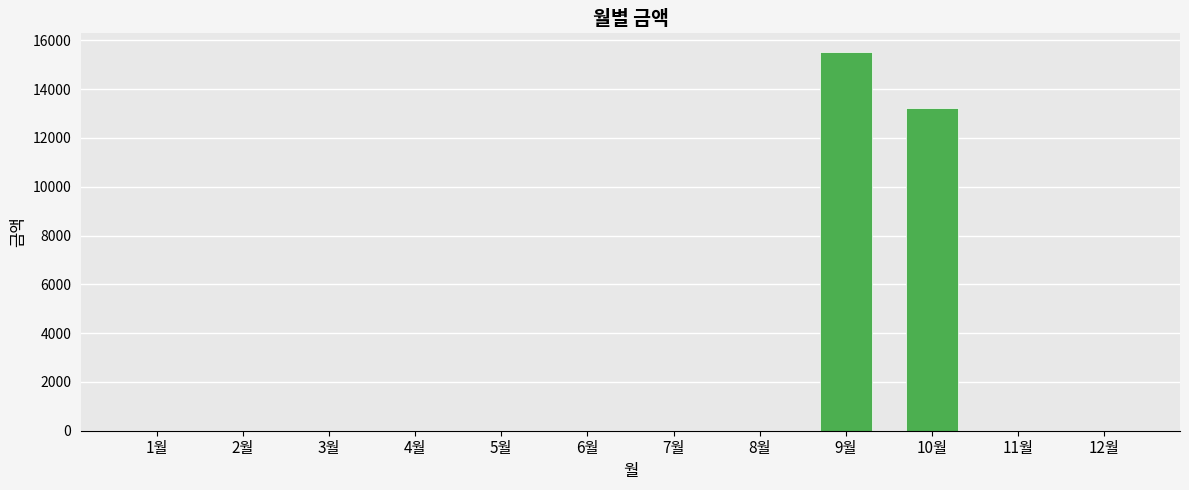

How many data points does each series have?

12